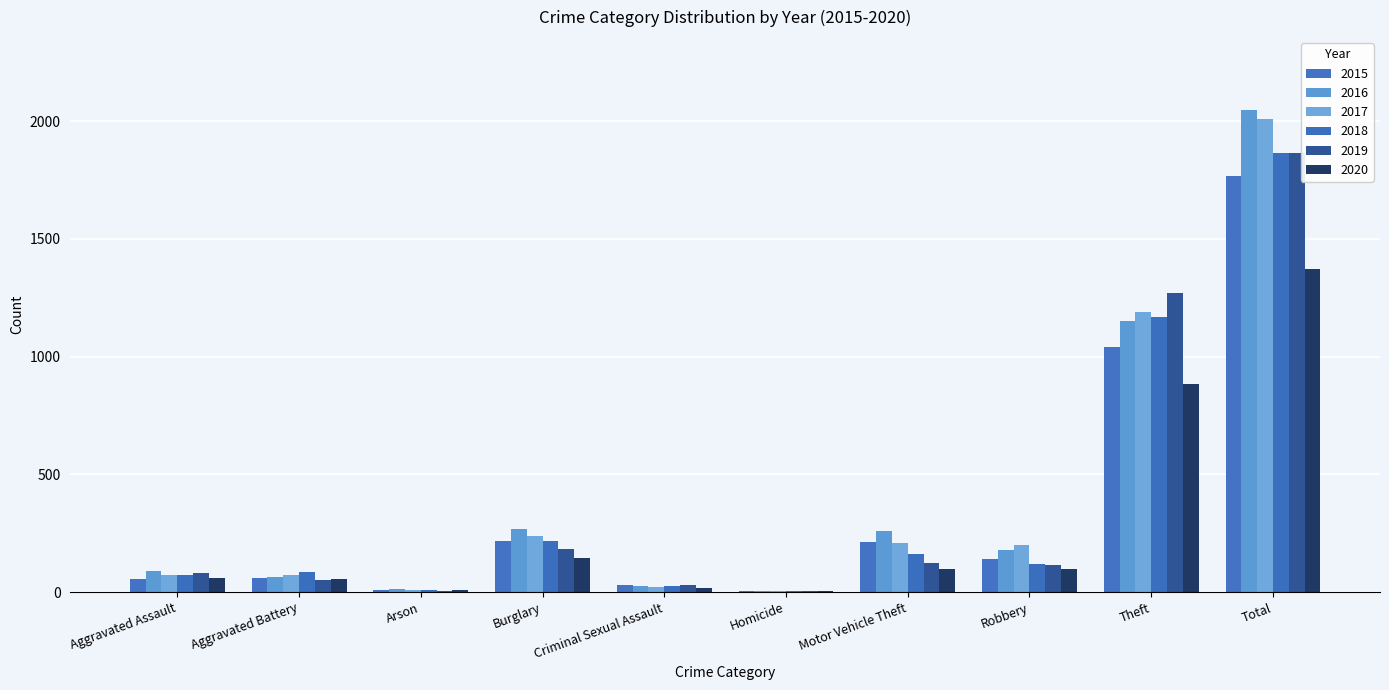

Which series has the largest total across all categories?

2016